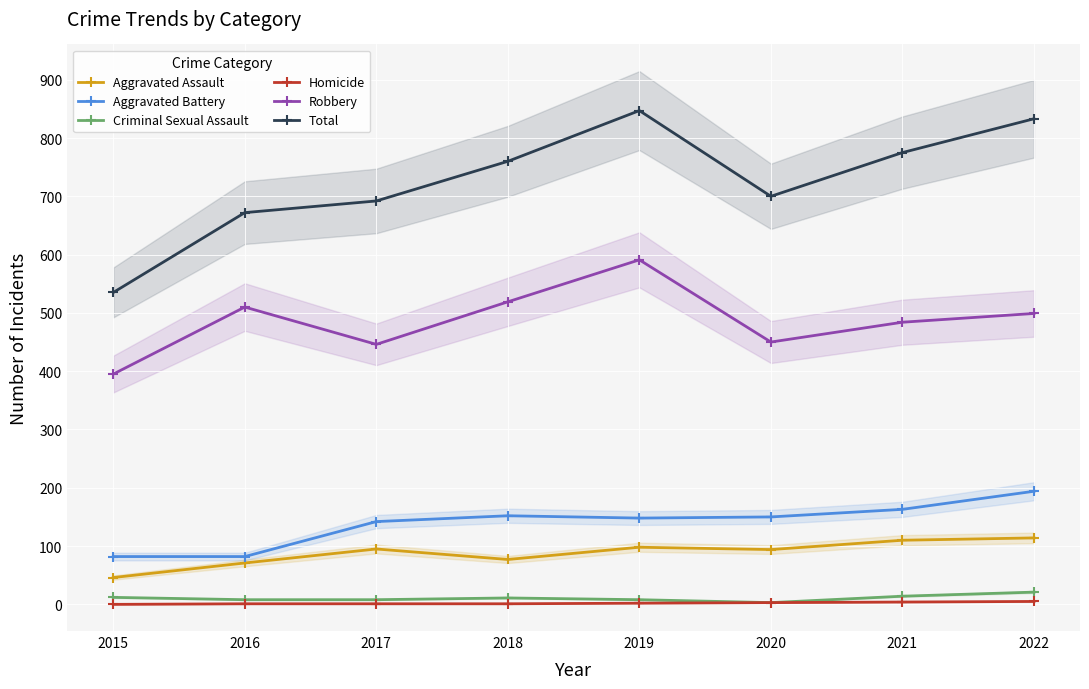

True or false: Aggravated Assault has a value of 45 at 2021.

False